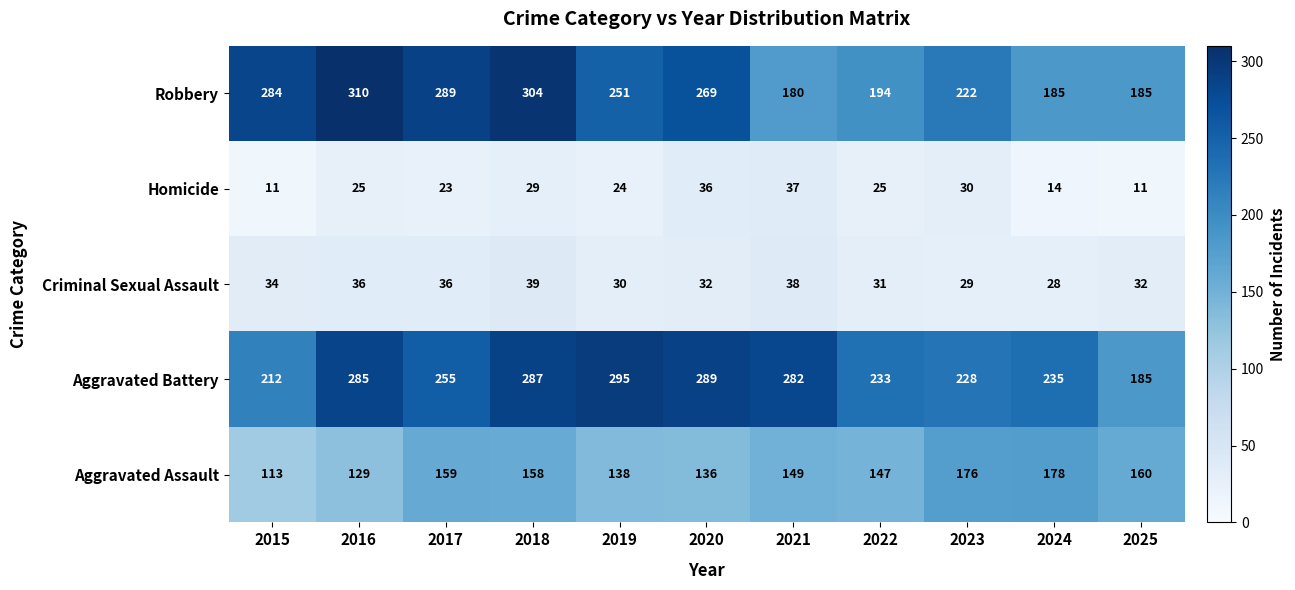

What is the total value across all series at 2018?

817